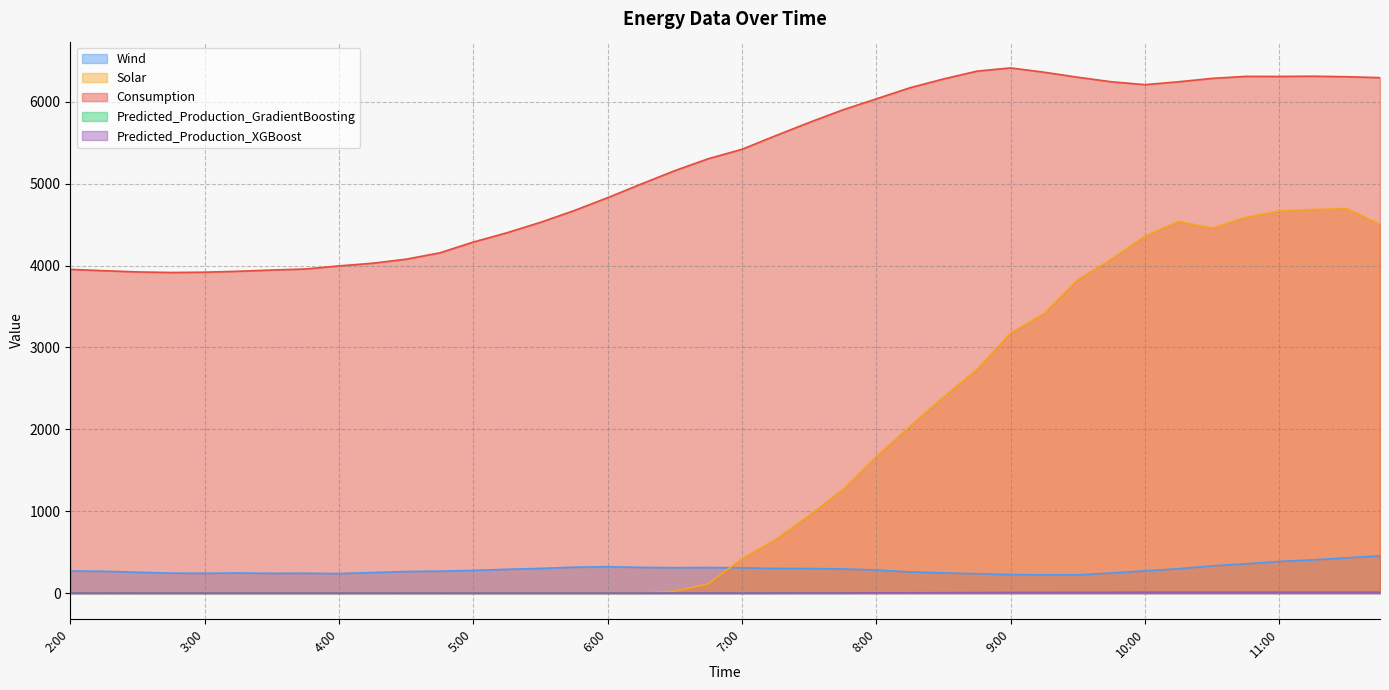

True or false: Wind has a value of 96.1 at 7:45.

False